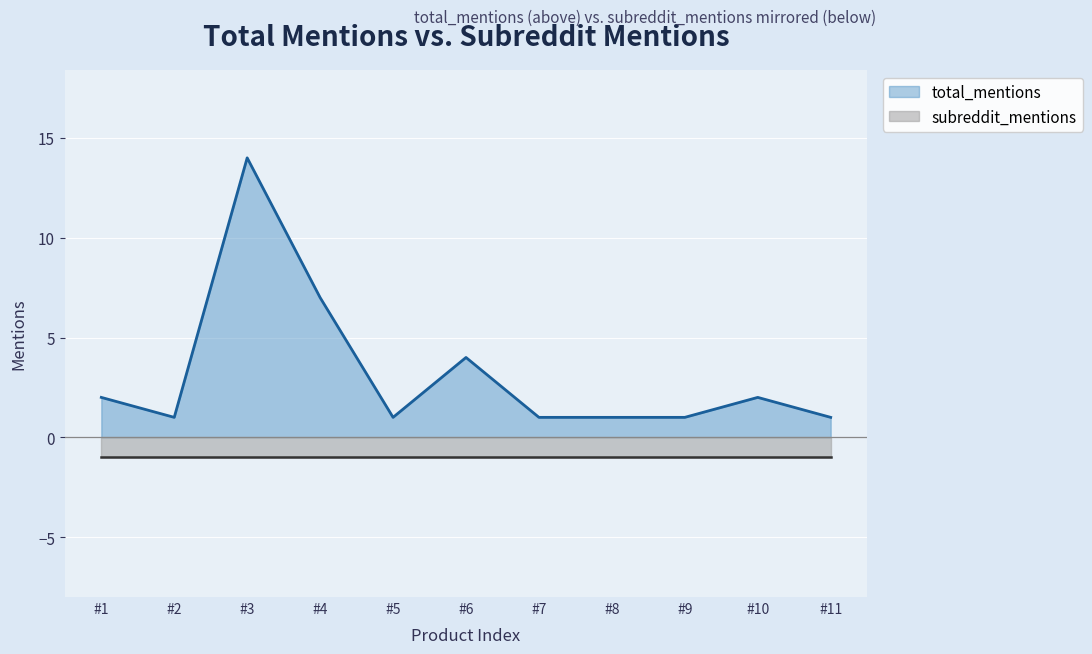

What is the difference between the second highest and second lowest values?

6